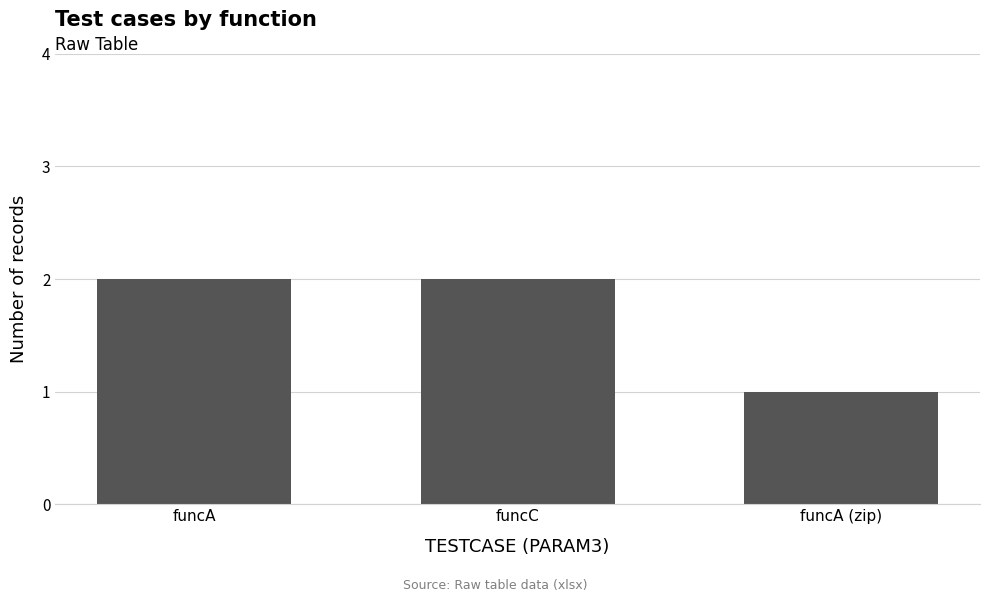

What is the ratio of the value at funcA to the value at funcA (zip)?

2.0